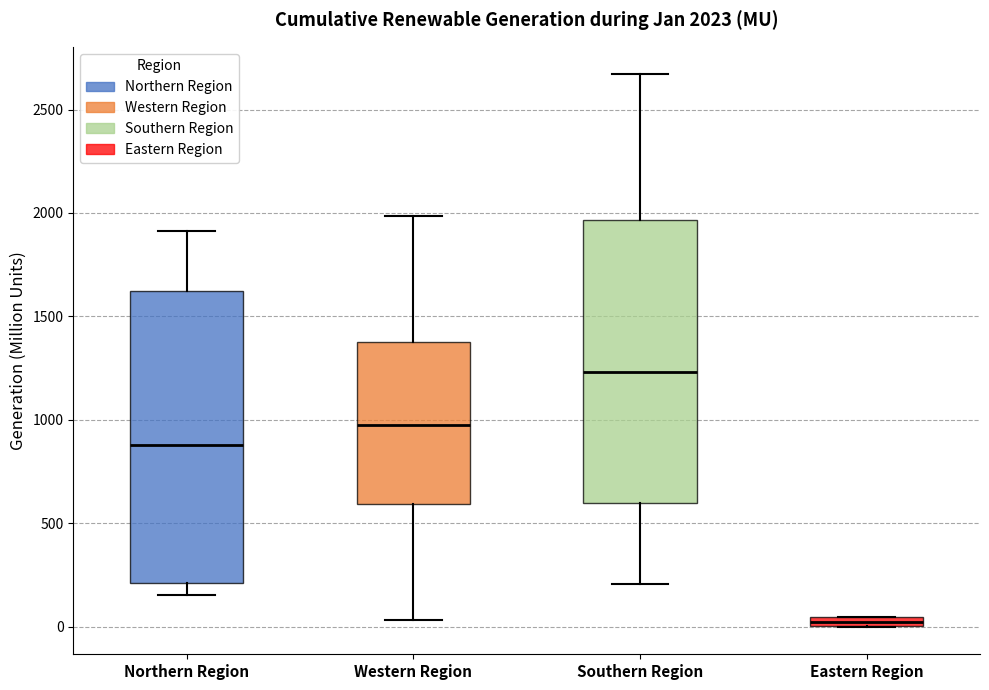

Which box has the lowest median line?

Eastern Region